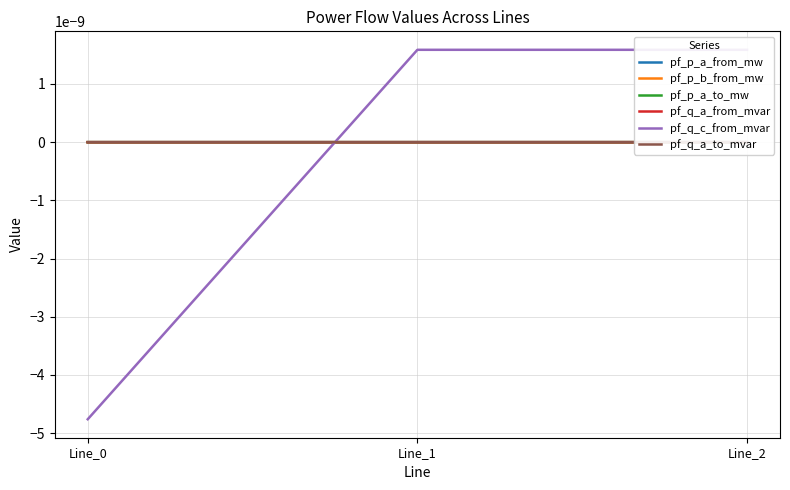

Between Line_0 and Line_1, which series saw the biggest shift?

pf_q_c_from_mvar